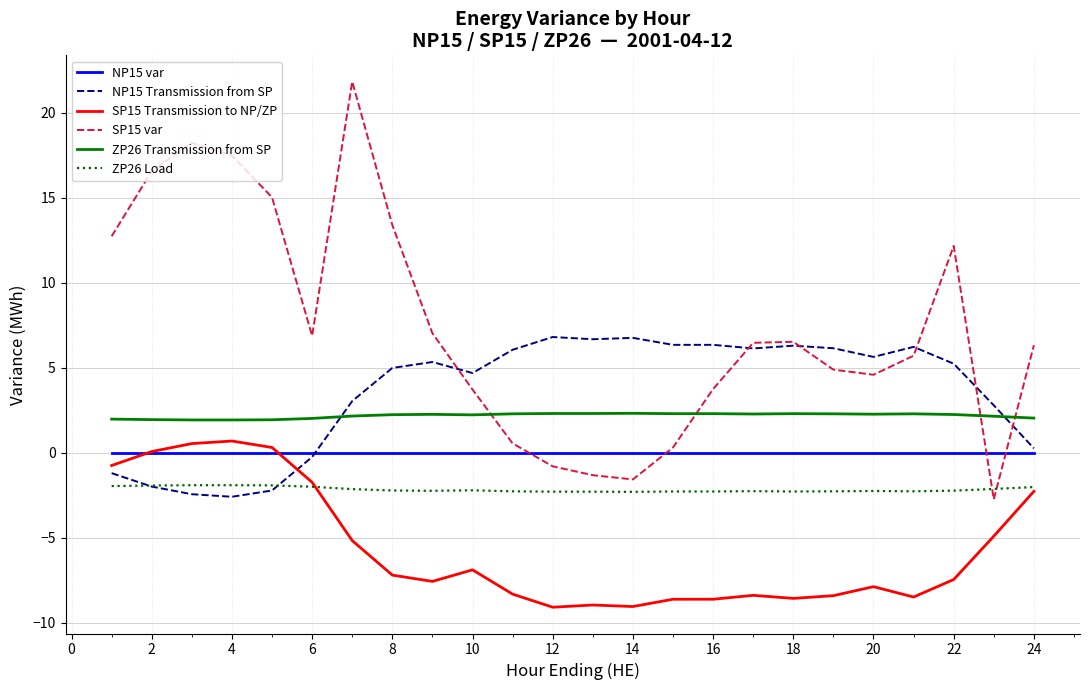

In SP15 var, how many points are higher than both neighbors (excluding endpoints)?

4